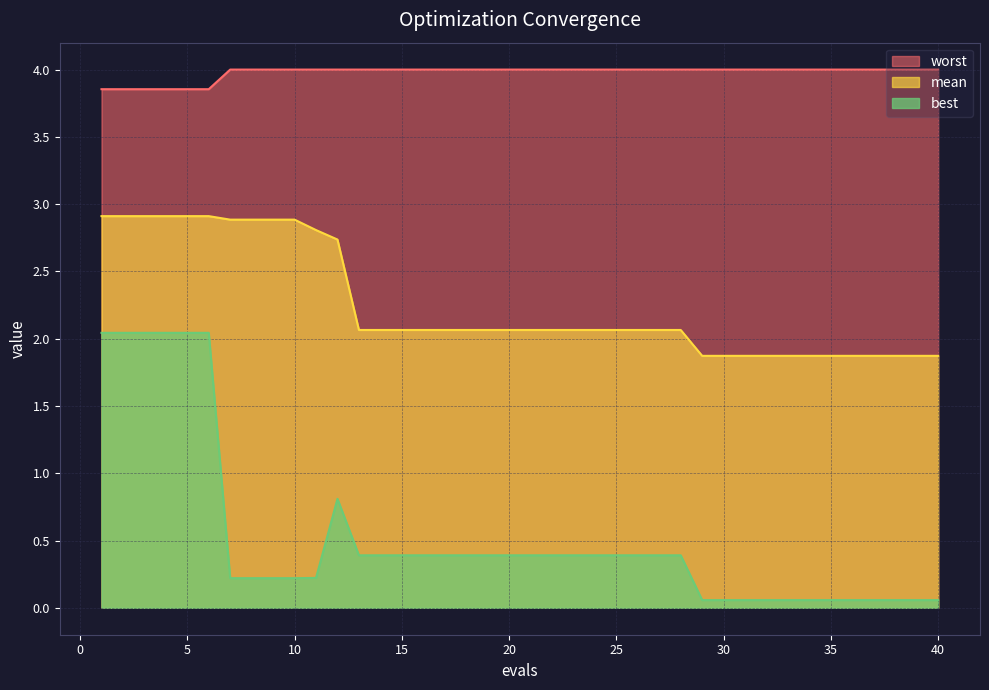

At 2, list the series in order from smallest to largest.

best, mean, worst